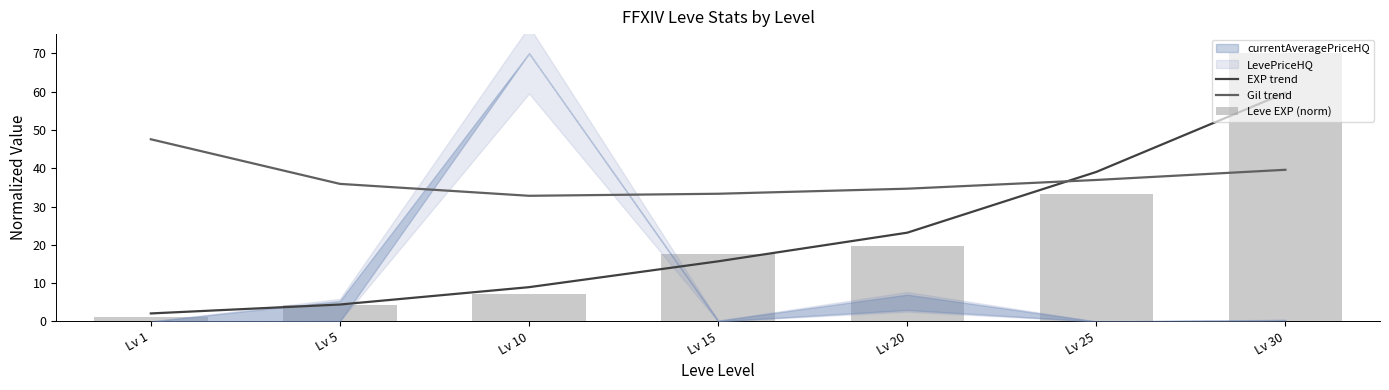

The value of Gil trend at Lv 20 is 34.7. True or false?

True